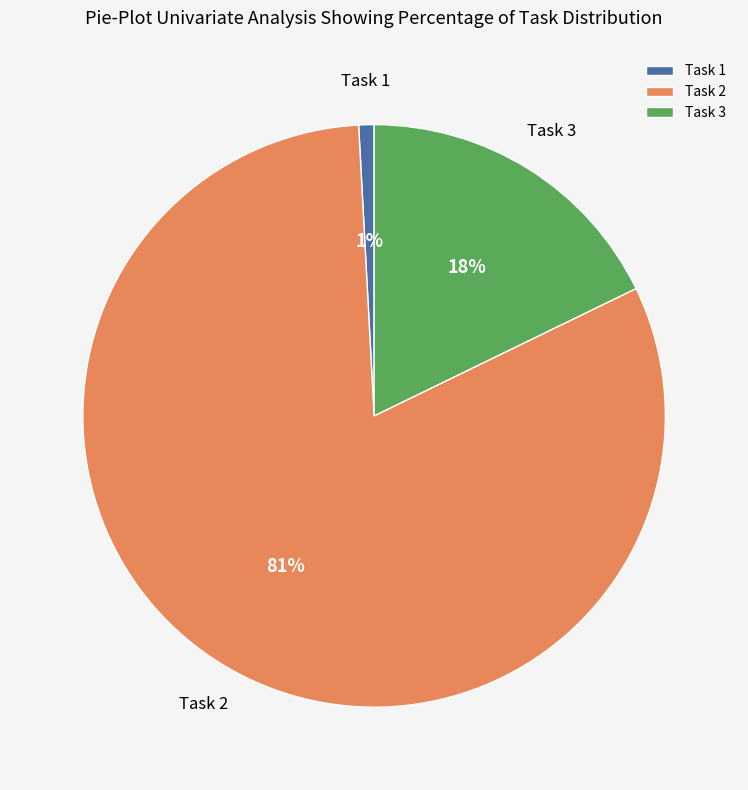

To the nearest percent, what is the average slice percentage?

33%